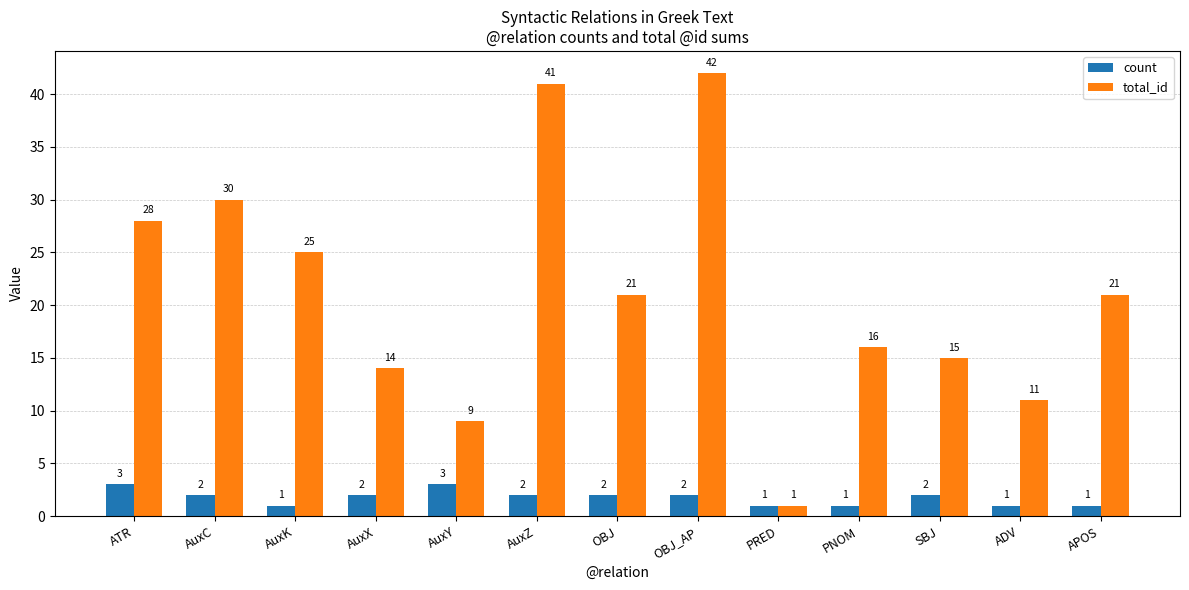

How many categories are shown in the chart?

13